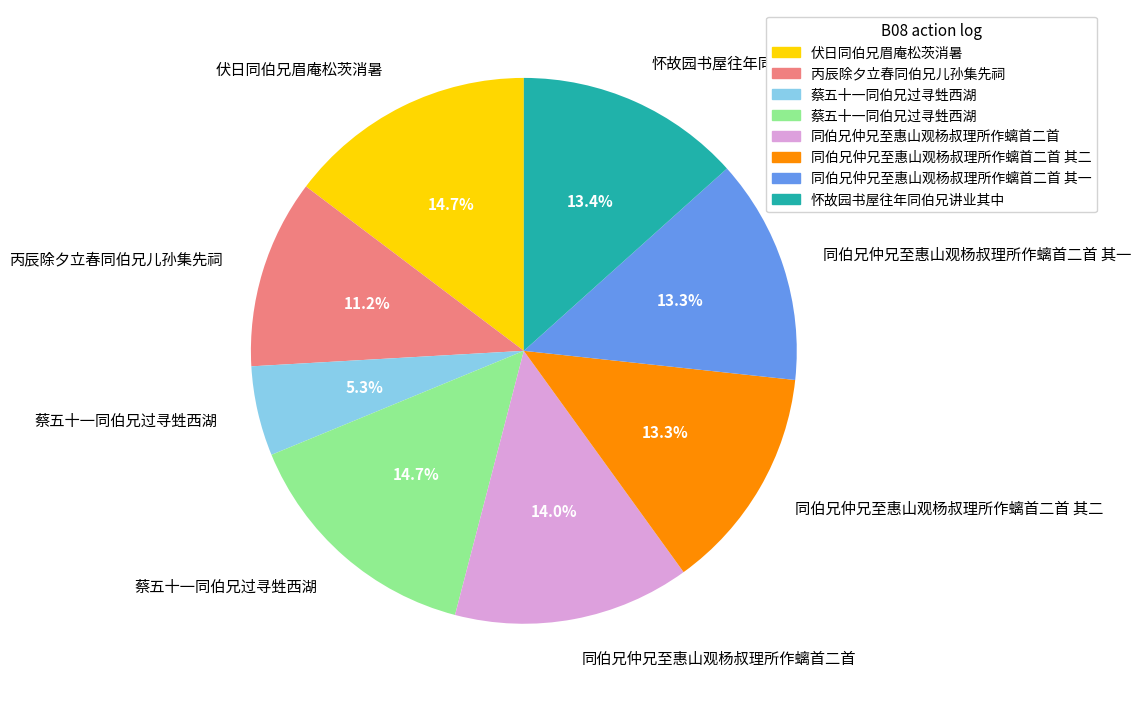

Is there a majority slice in this chart?

No